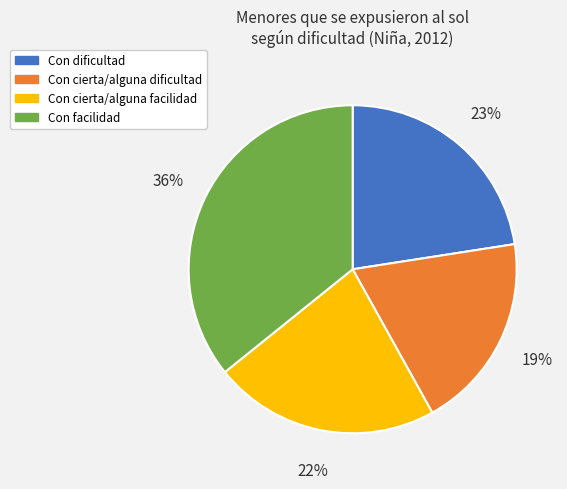

What percentage is the Con facilidad slice, to the nearest percent?

36%